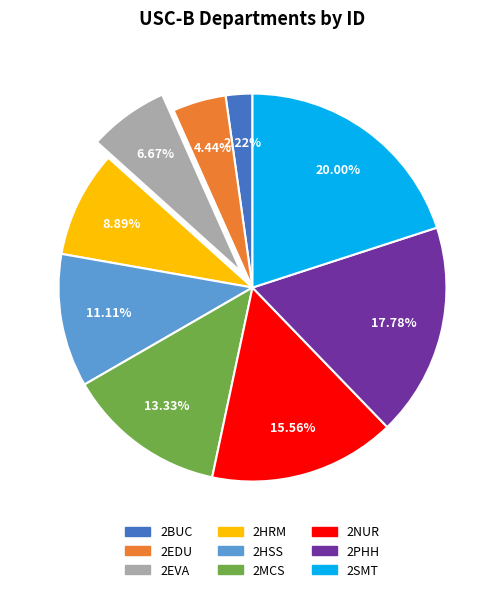

Rank the categories by value from highest to lowest.

2SMT, 2PHH, 2NUR, 2MCS, 2HSS, 2HRM, 2EVA, 2EDU, 2BUC